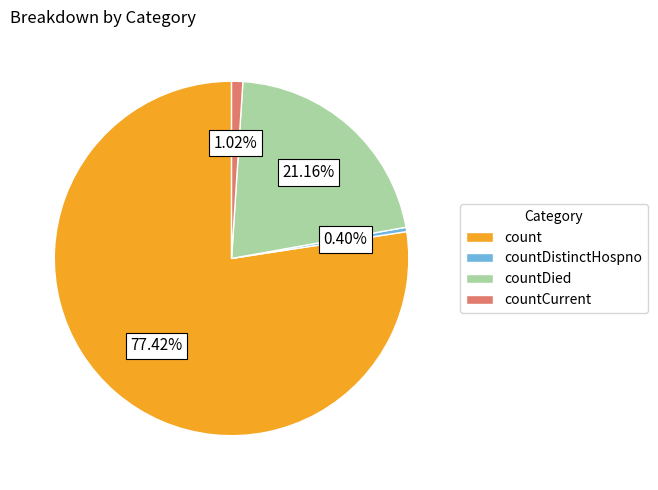

Between countDistinctHospno and countDied, which is larger?

countDied